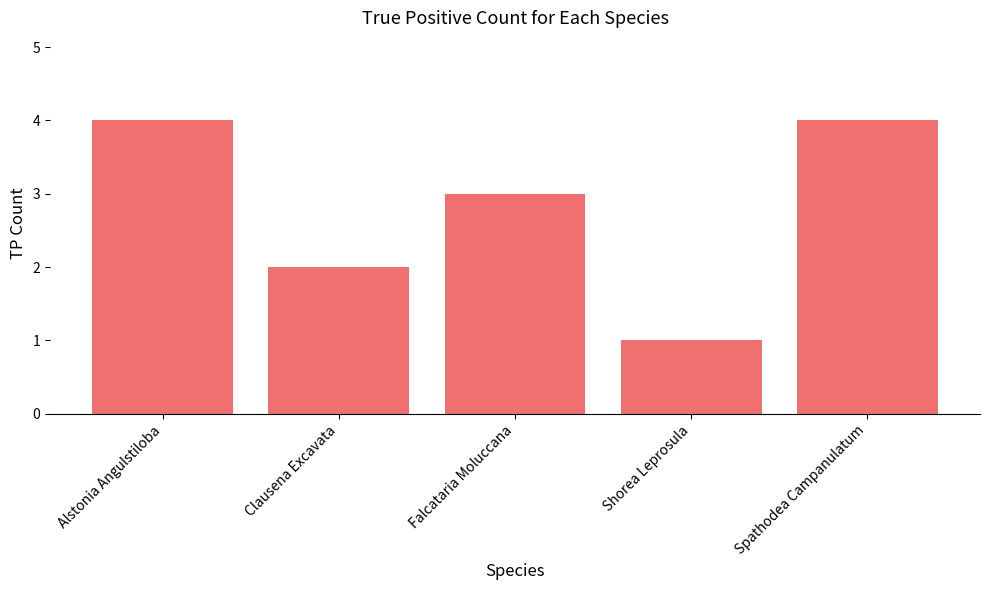

What is the value of the 2nd bar from the left?

2